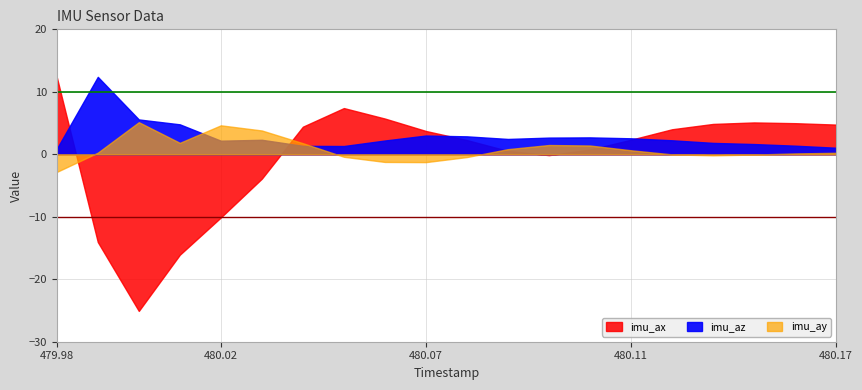

Count the number of data series in this chart.

3